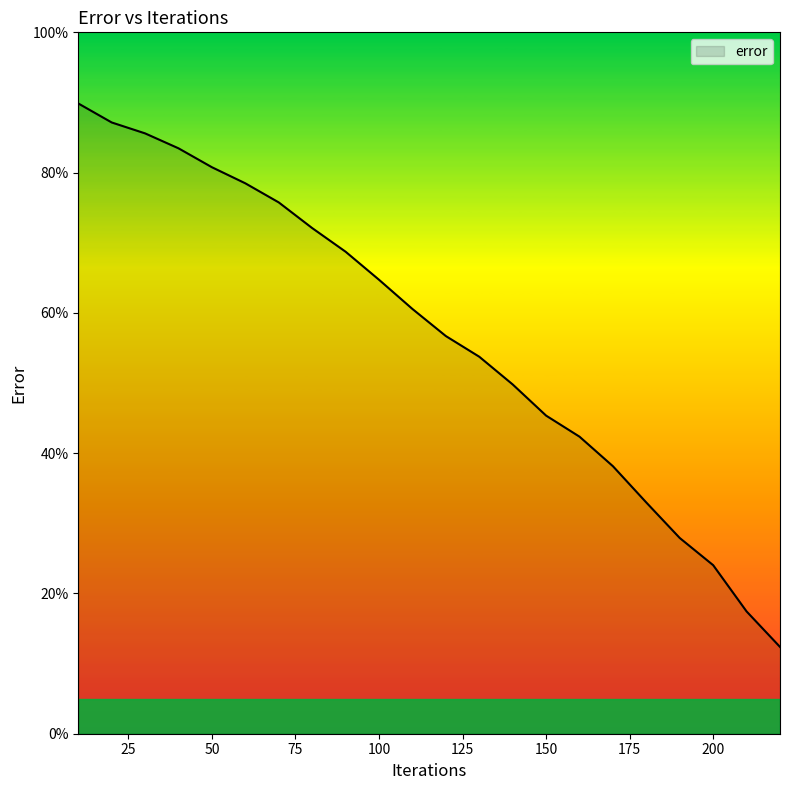

What is the sum of all values?

1247.9